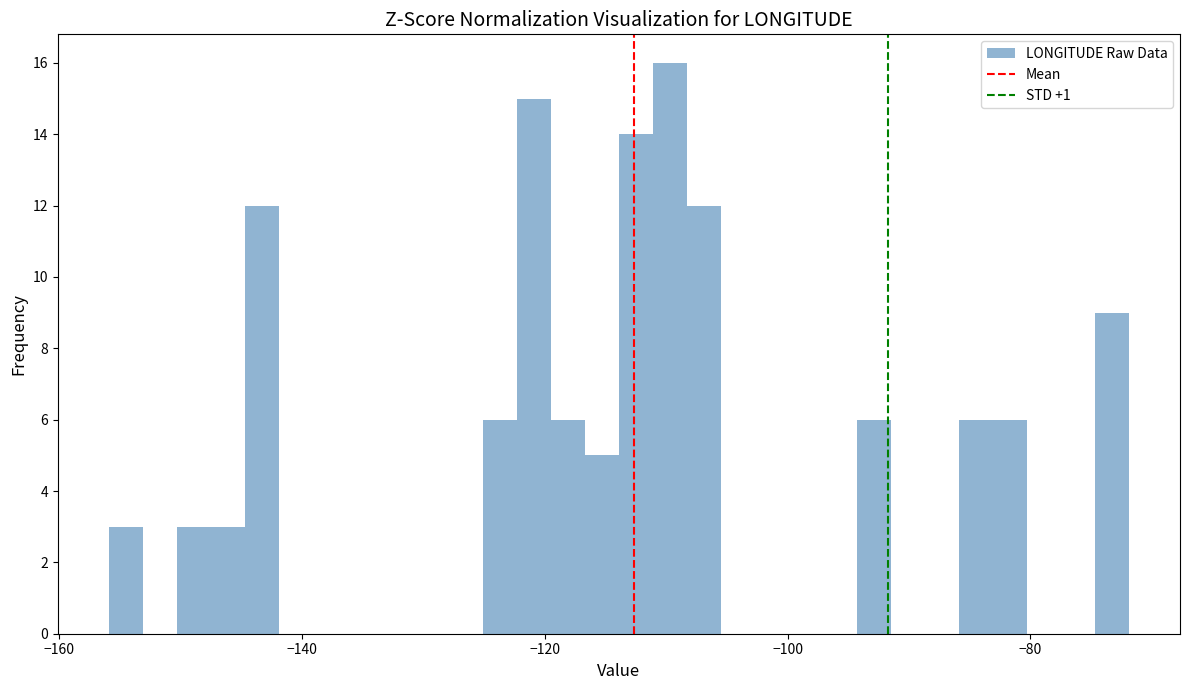

Around what value on the x-axis is the tallest bar? Give the approximate position of its centre, as read against the axis.

-110